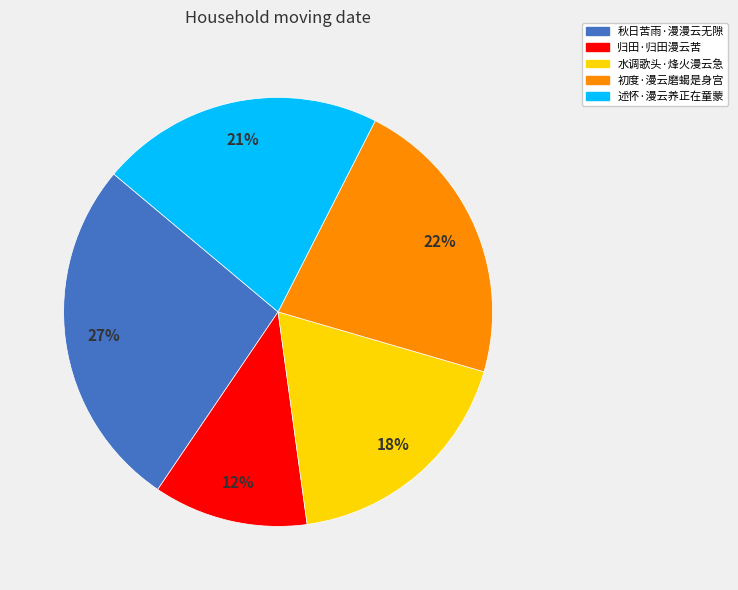

How many segments does this pie chart have?

5